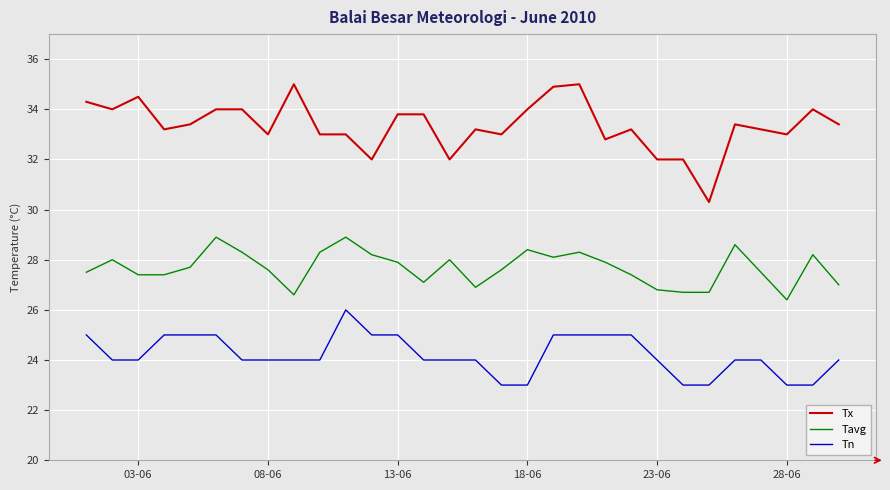

What is the difference between the maximum and minimum values in the Tx series?

4.7